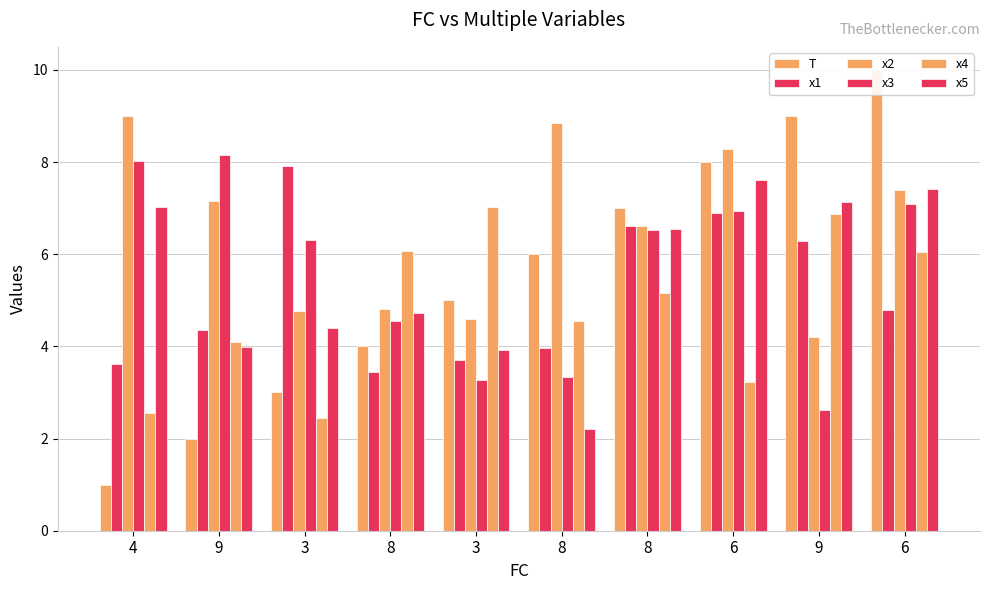

The x1 series shows 4.4 at 9. True or false?

True